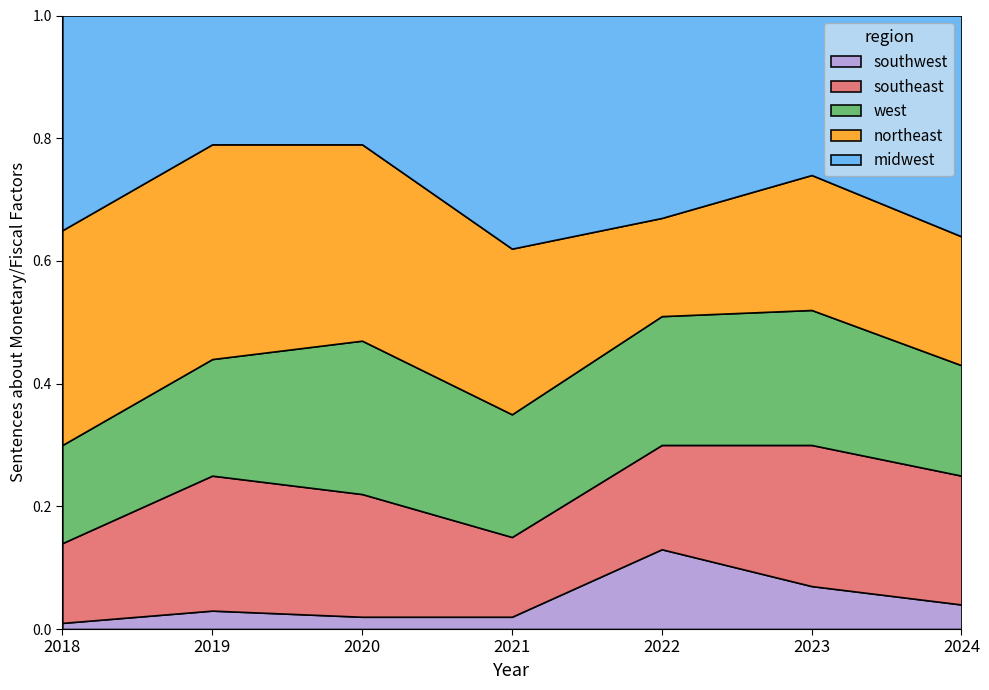

At how many categories does at least one series exceed 0?

7